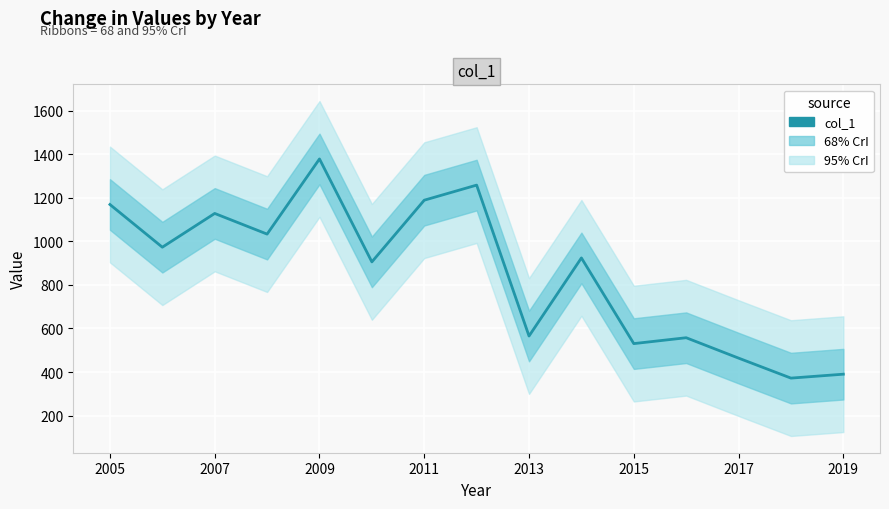

What is the minimum value shown in the chart?

372.0